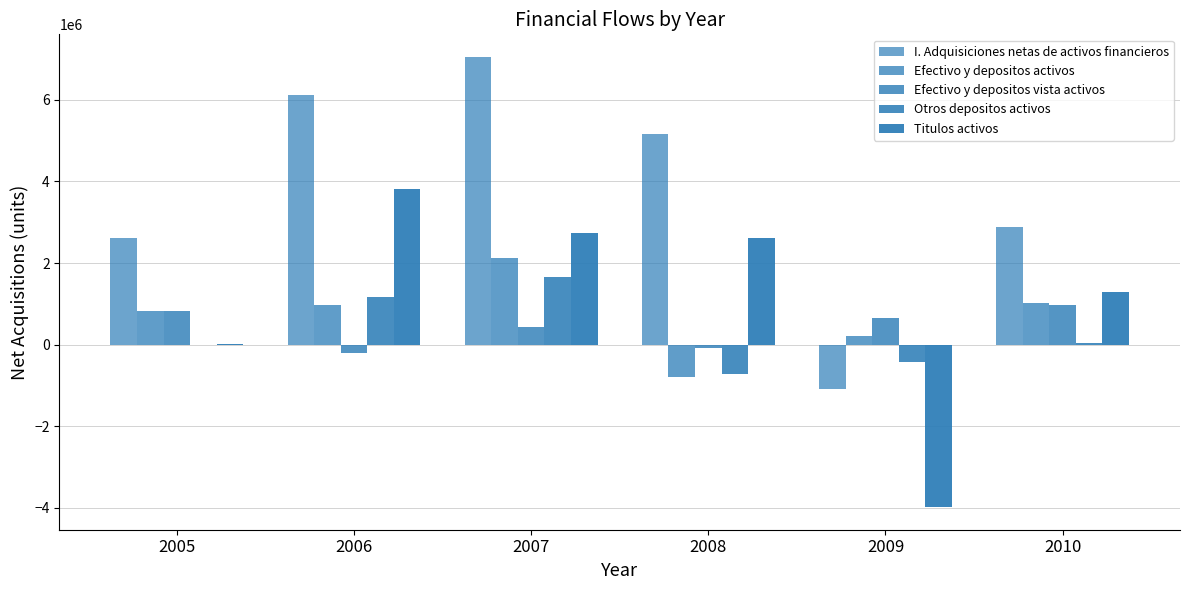

Are the bars grouped side by side (vs. stacked)?

Yes